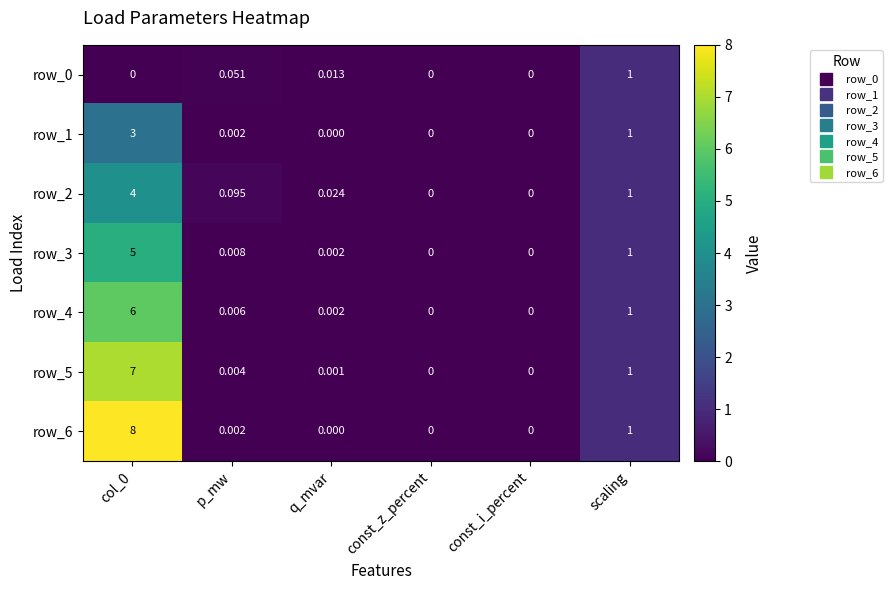

Count the number of data series in this chart.

7